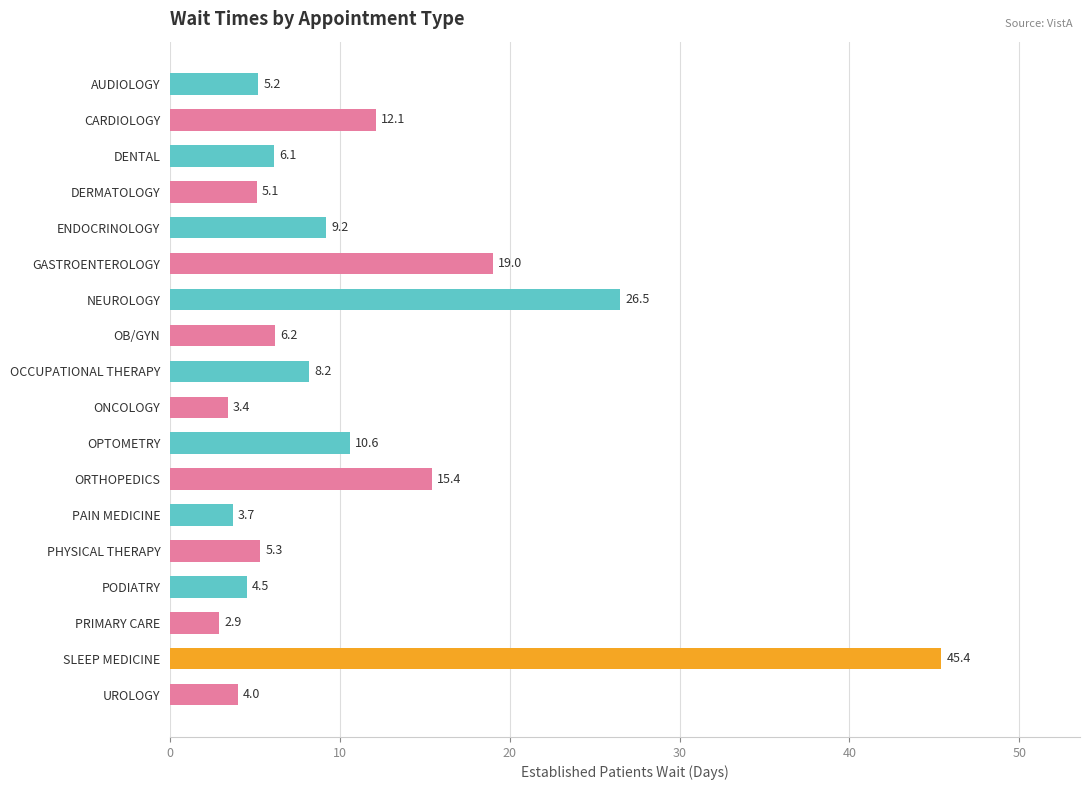

Which has a higher value, NEUROLOGY or ORTHOPEDICS?

NEUROLOGY